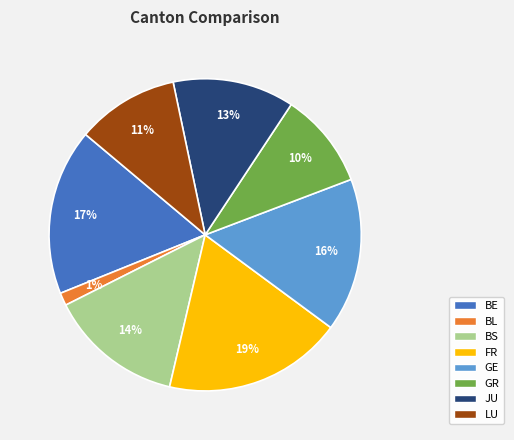

To the nearest percent, what is the difference between the JU and GR slice percentages?

3%